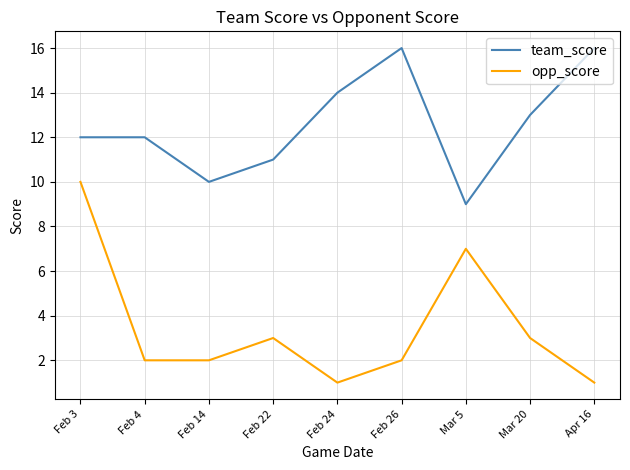

Which series has the widest spread of values?

opp_score